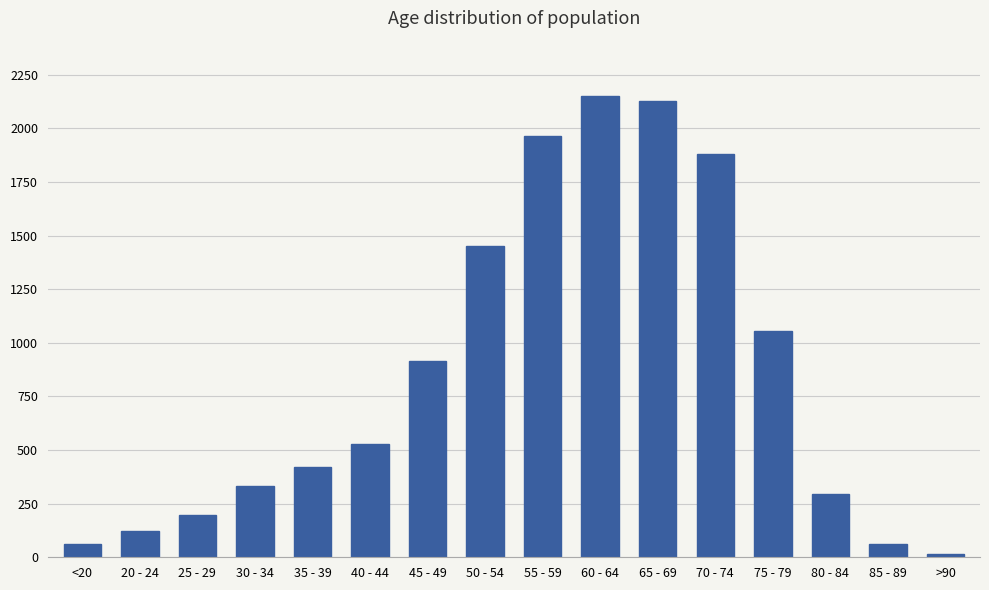

What is the label of the 1st bar from the left?

<20